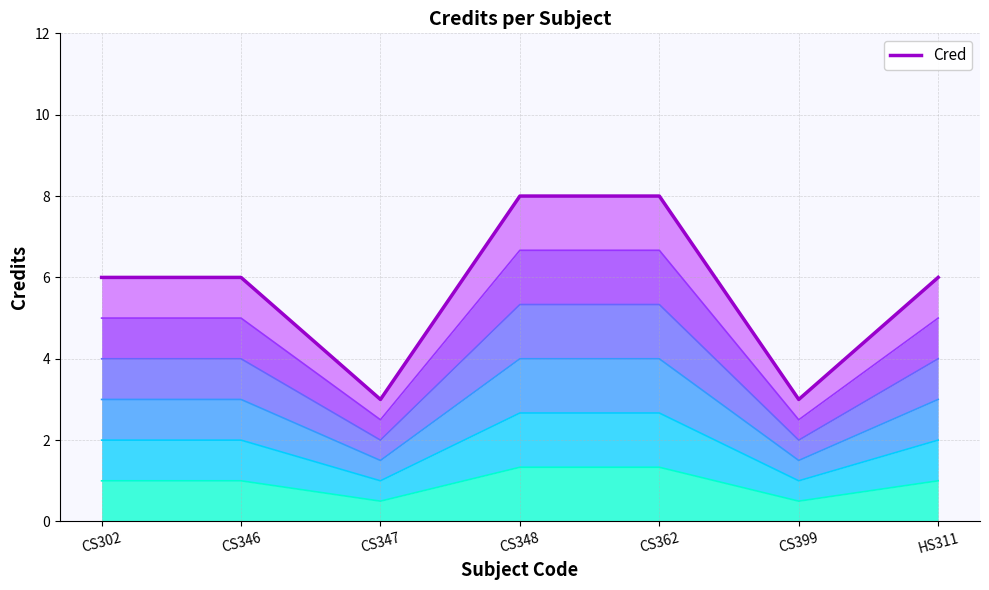

What position from the left is CS347?

3